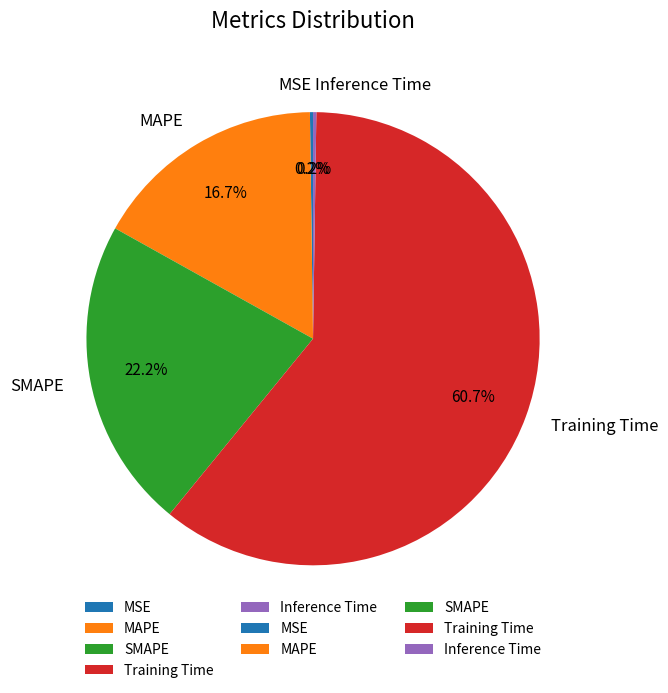

What is the majority slice?

Training Time